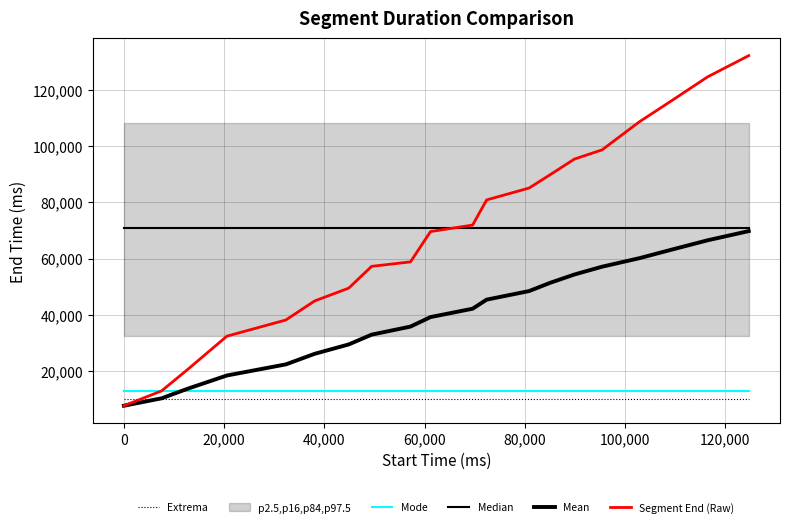

Reading left to right, what are all the values shown in this chart?

Extrema: 10028.0	10028.0	10028.0	10028.0	10028.0	10028.0	10028.0	10028.0	10028.0	10028.0	10028.0	10028.0	10028.0	10028.0	10028.0	10028.0	10028.0	10028.0	10028.0	10028.0
Mode: 12800.0	12800.0	12800.0	12800.0	12800.0	12800.0	12800.0	12800.0	12800.0	12800.0	12800.0	12800.0	12800.0	12800.0	12800.0	12800.0	12800.0	12800.0	12800.0	12800.0
Median: 70760.0	70760.0	70760.0	70760.0	70760.0	70760.0	70760.0	70760.0	70760.0	70760.0	70760.0	70760.0	70760.0	70760.0	70760.0	70760.0	70760.0	70760.0	70760.0	70760.0
Mean: 7520.0	10160.0	13626.7	18300.0	22256.0	26026.7	29371.4	32850.0	35733.3	39120.0	42101.8	45333.3	48393.8	51360.0	54298.7	57075.0	60112.9	63244.4	66480.0	69772.0
Segment End (Raw): 7520.0	12800.0	20560.0	32320.0	38080.0	44880.0	49440.0	57200.0	58800.0	69600.0	71920.0	80880.0	85120.0	89920.0	95440.0	98720.0	108720.0	116480.0	124720.0	132320.0